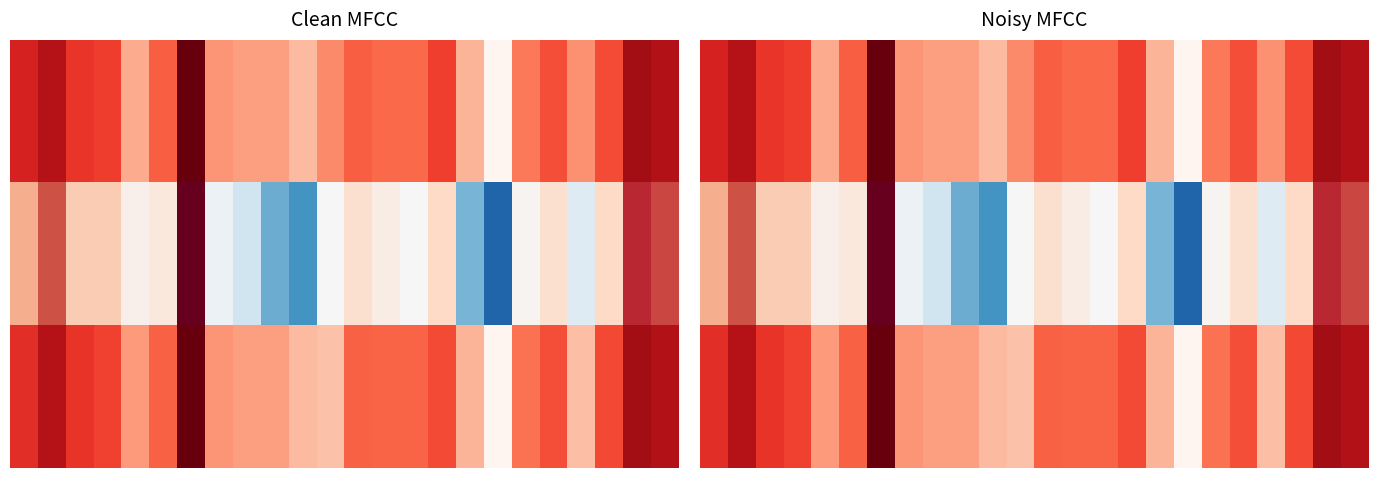

Count the values in the range 0 to 1.

24